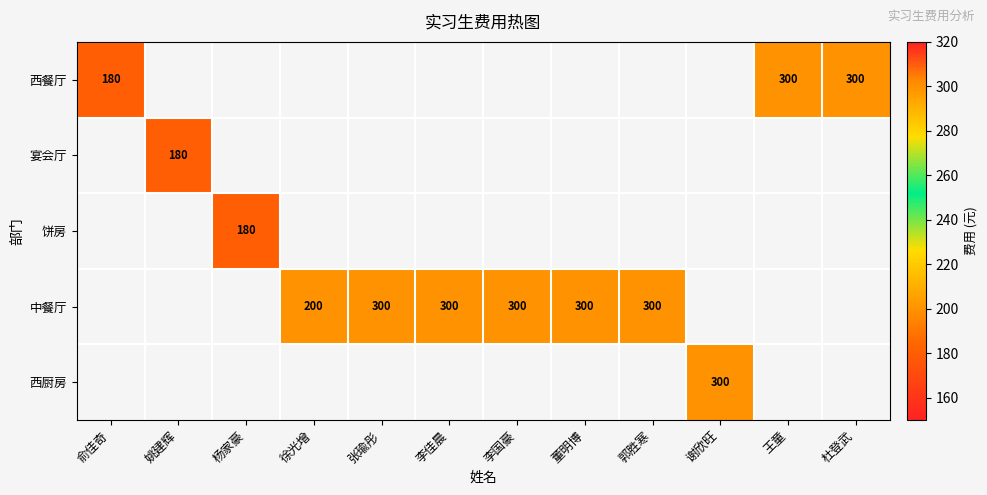

The 西餐厅 series shows 300 at 杜登武. True or false?

True